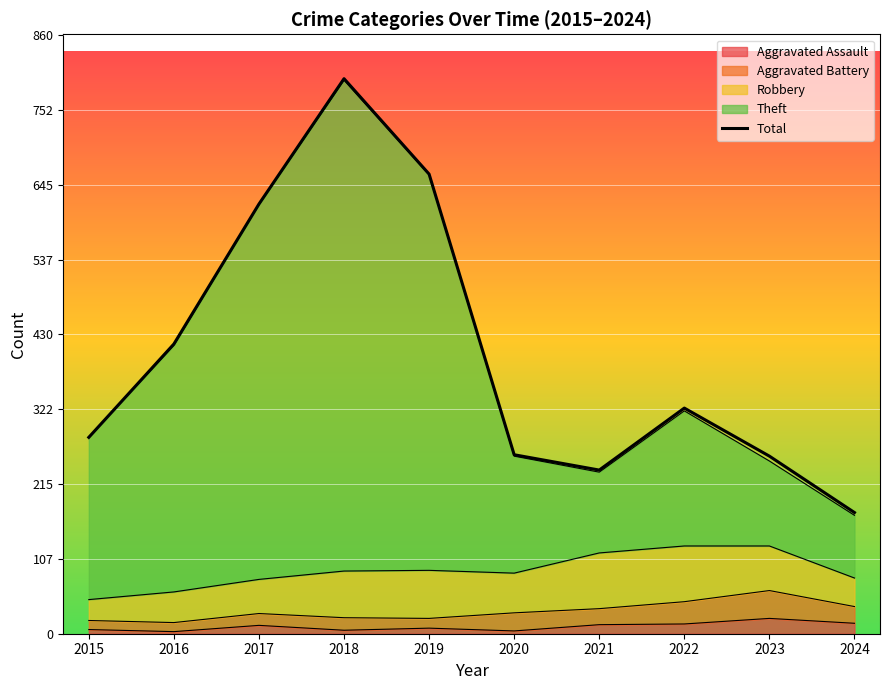

How many values are below 324?

5